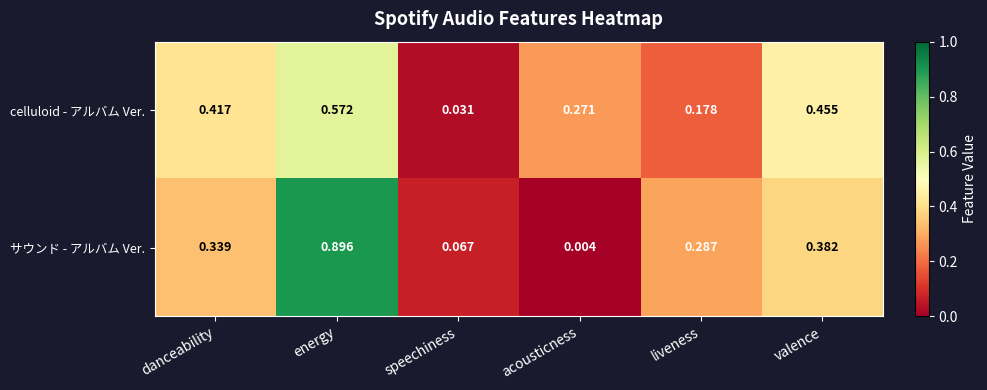

Which series has the widest spread of values?

サウンド - アルバム Ver.